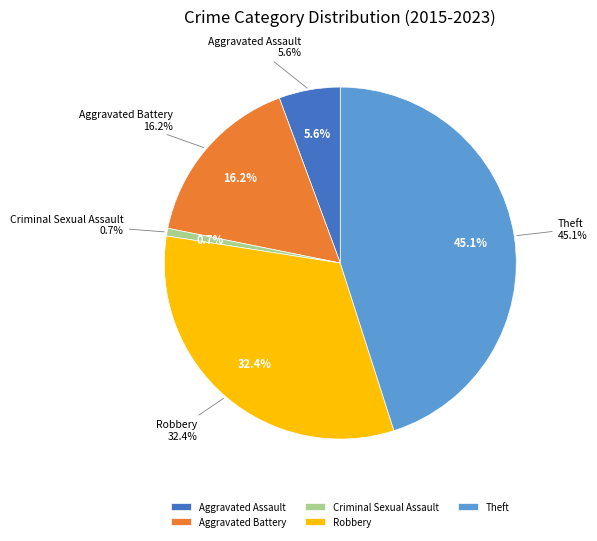

What is the largest slice in the pie chart?

Theft